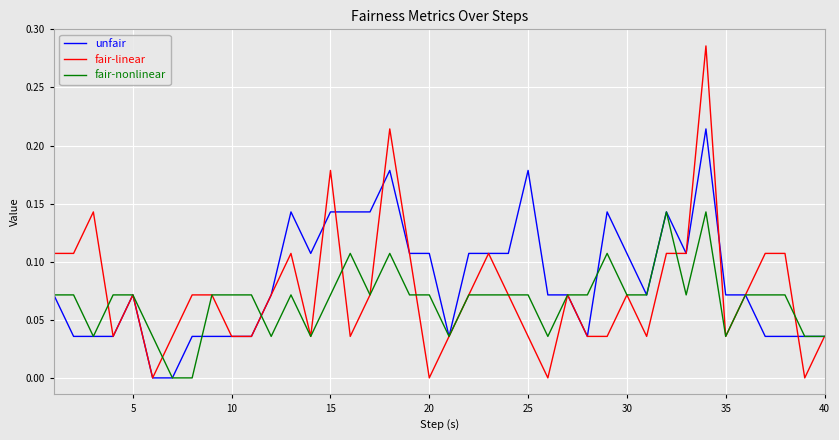

List the series in order of their peak value, lowest first.

fair-nonlinear, unfair, fair-linear